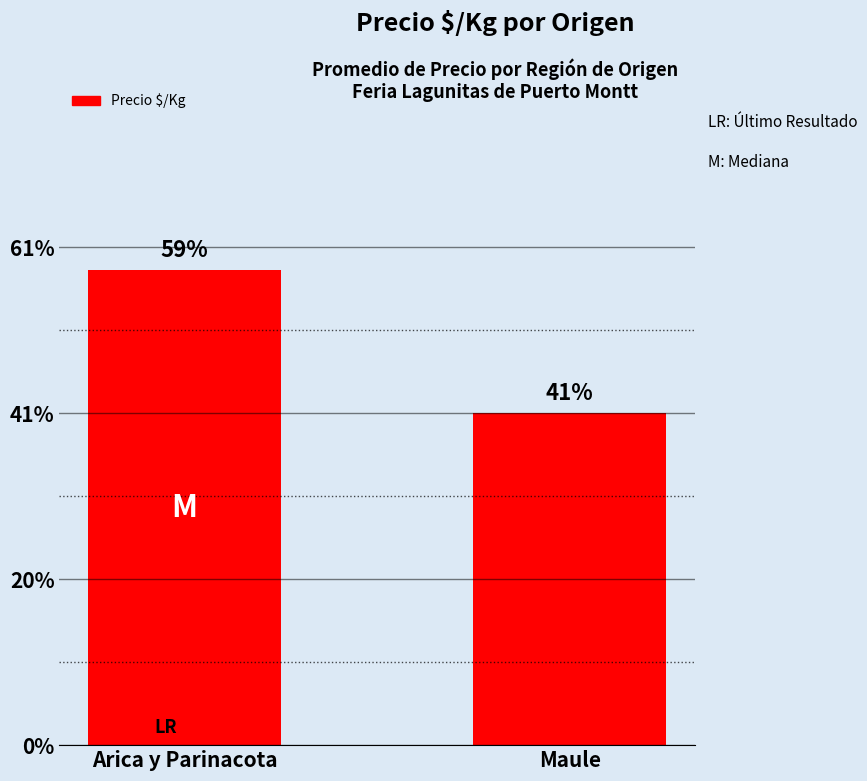

At which category does the chart reach its minimum across all series?

Maule